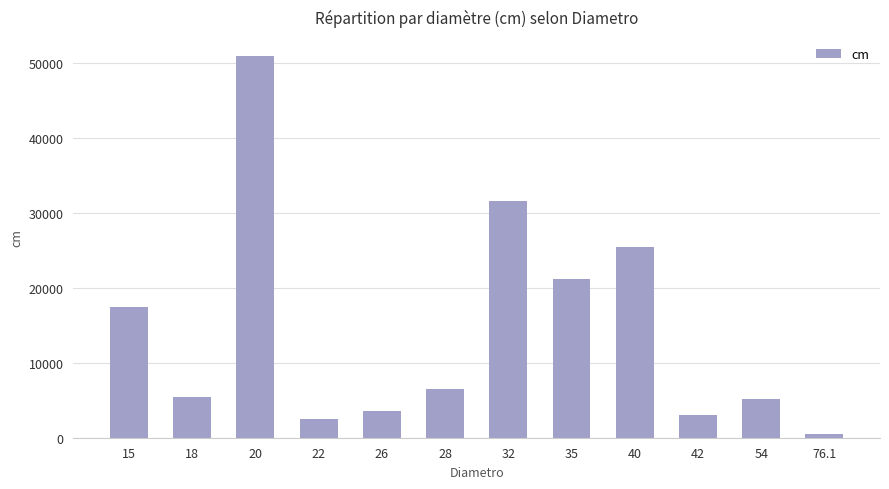

Where does the data first go above 6550?

15